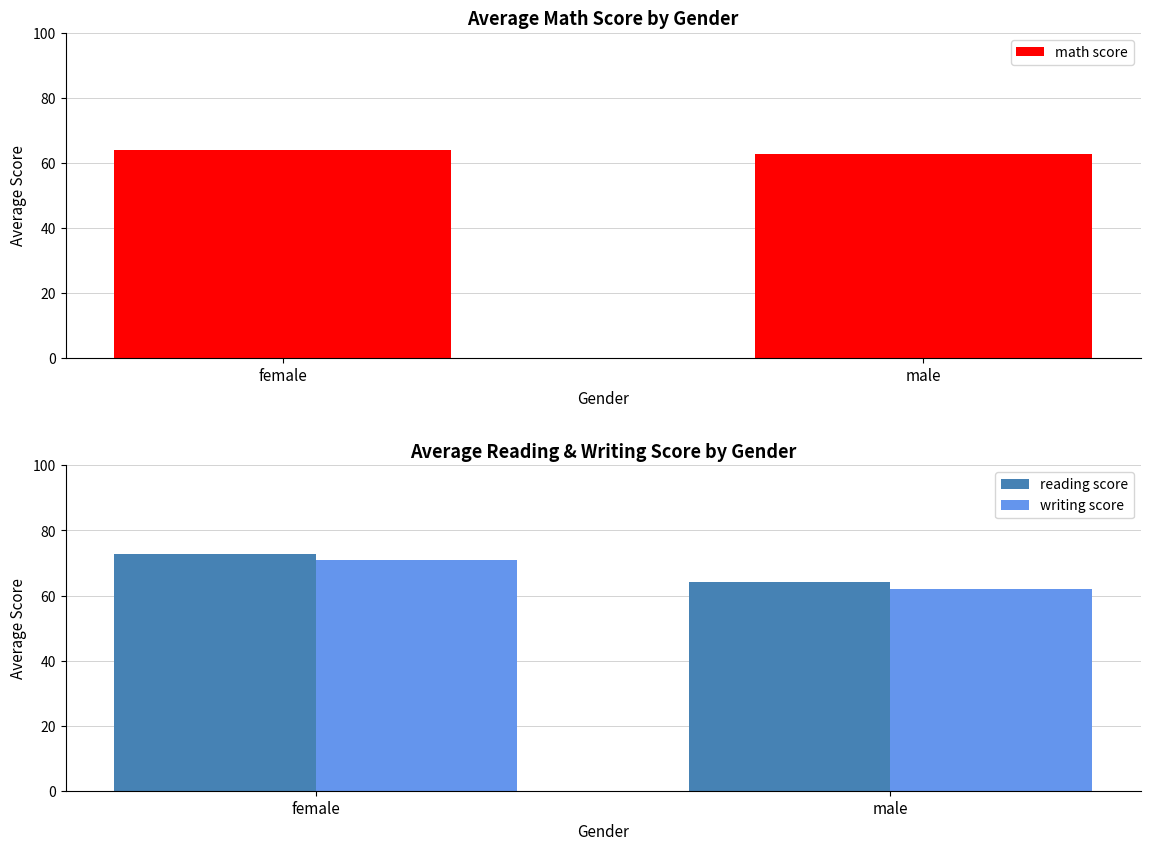

What is the label of the 1st bar from the right?

male